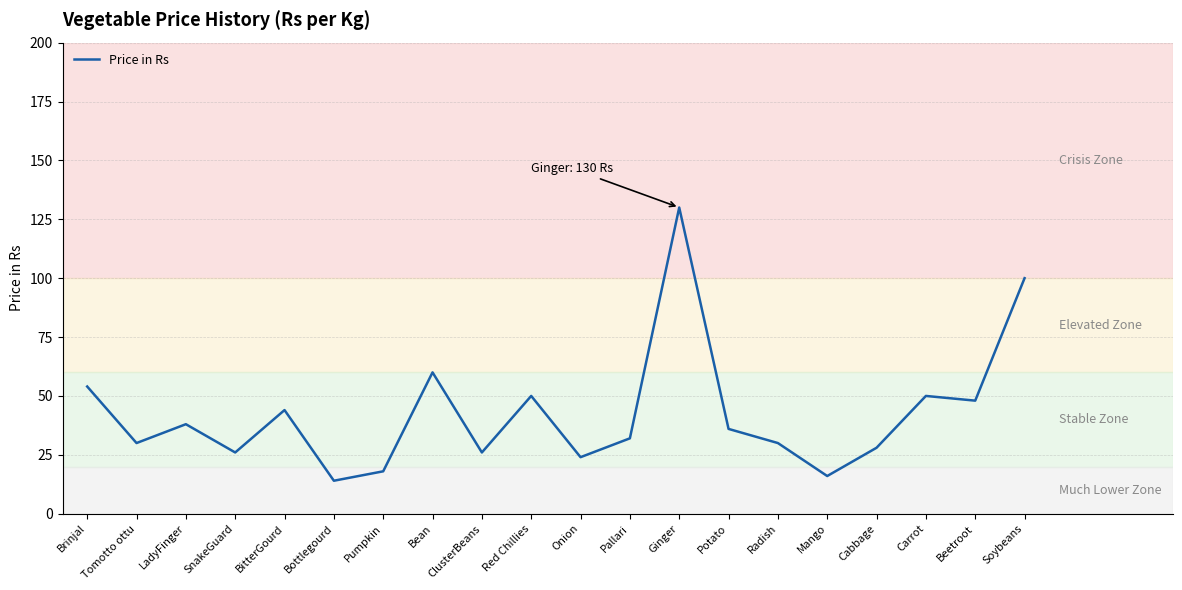

What is the difference between the maximum and minimum values?

116